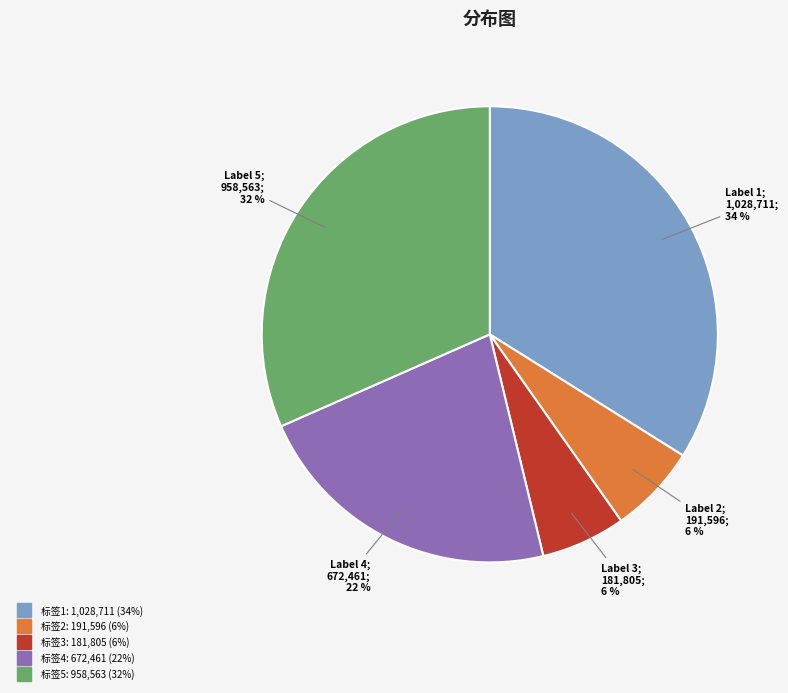

To the nearest percent, what is the difference between the largest and smallest slice percentages?

28%